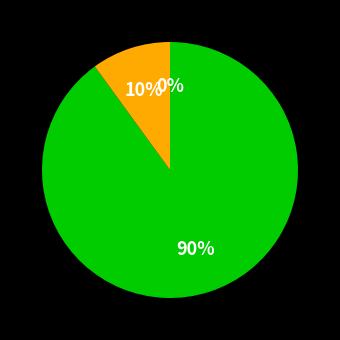

True or false: 33 accounts for 16% of the total.

False